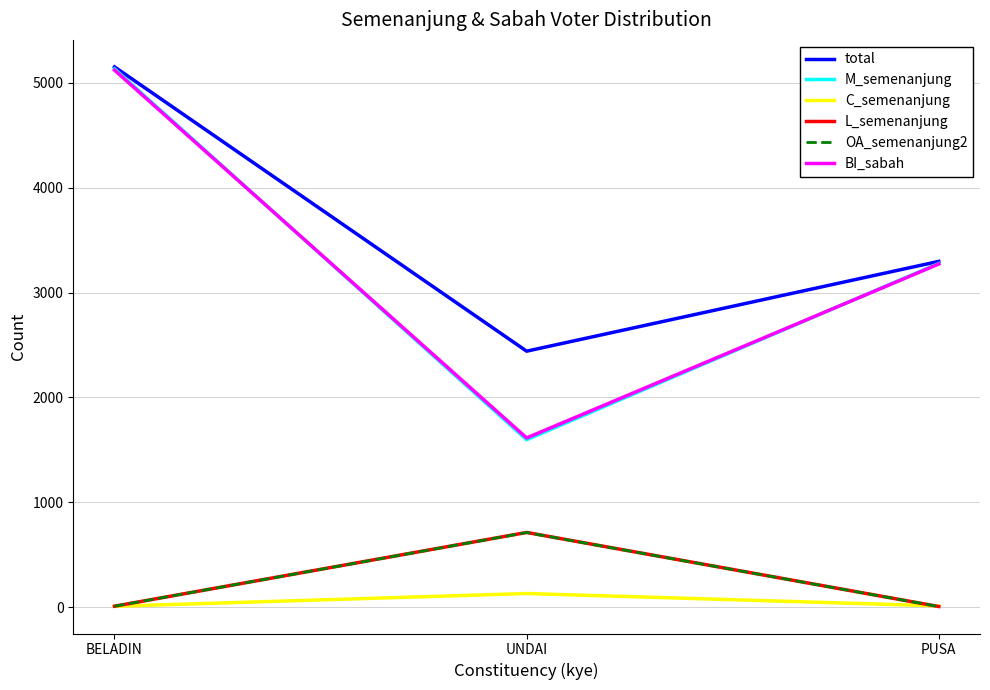

What is the average value of the BI_sabah series?

3335